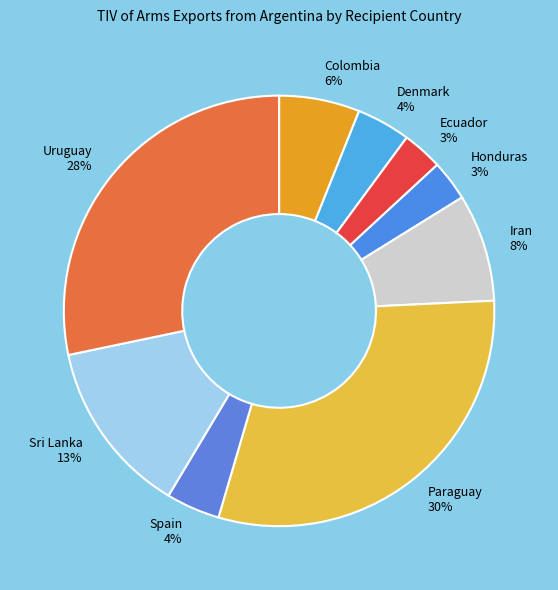

What percentage is the Uruguay slice, to the nearest percent?

28%